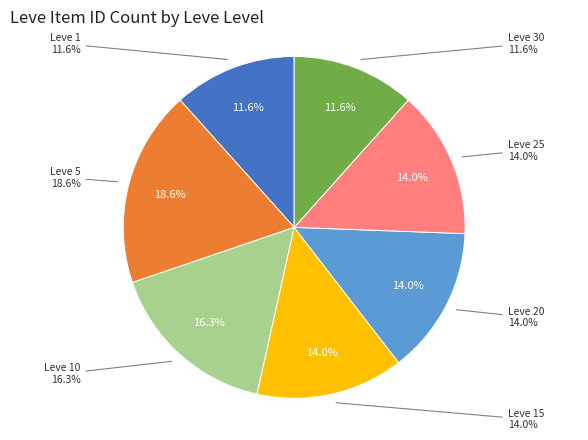

Which category has the smallest portion of the pie?

Leve 1